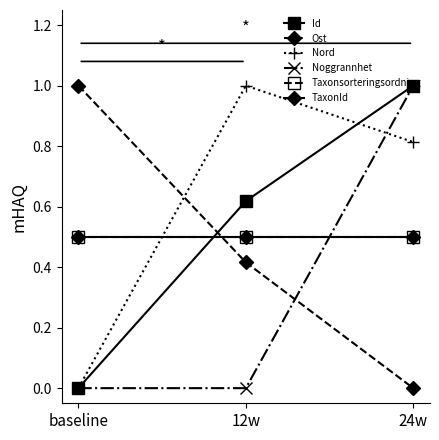

What are all the series names shown in the legend?

Id, Ost, Nord, Noggrannhet, Taxonsorteringsordning, TaxonId